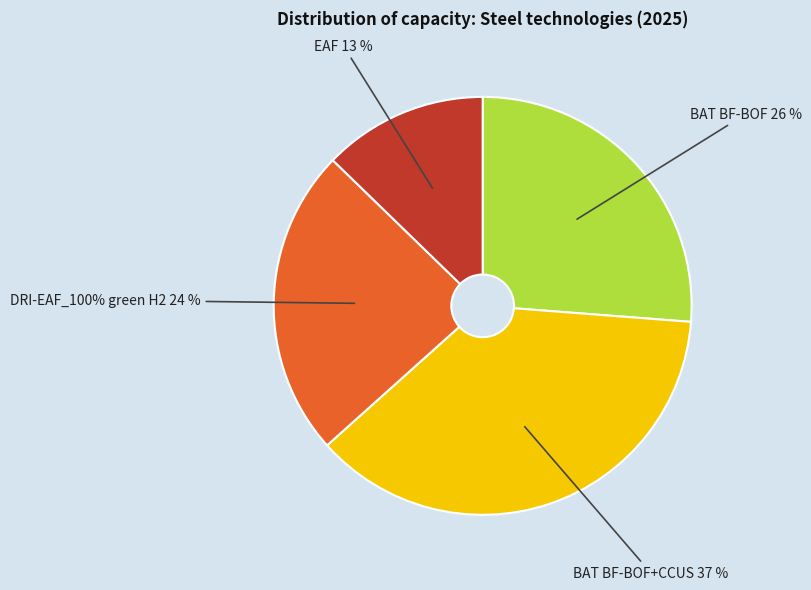

What portion of the pie excludes DRI-EAF_100% green H2?

76.1%